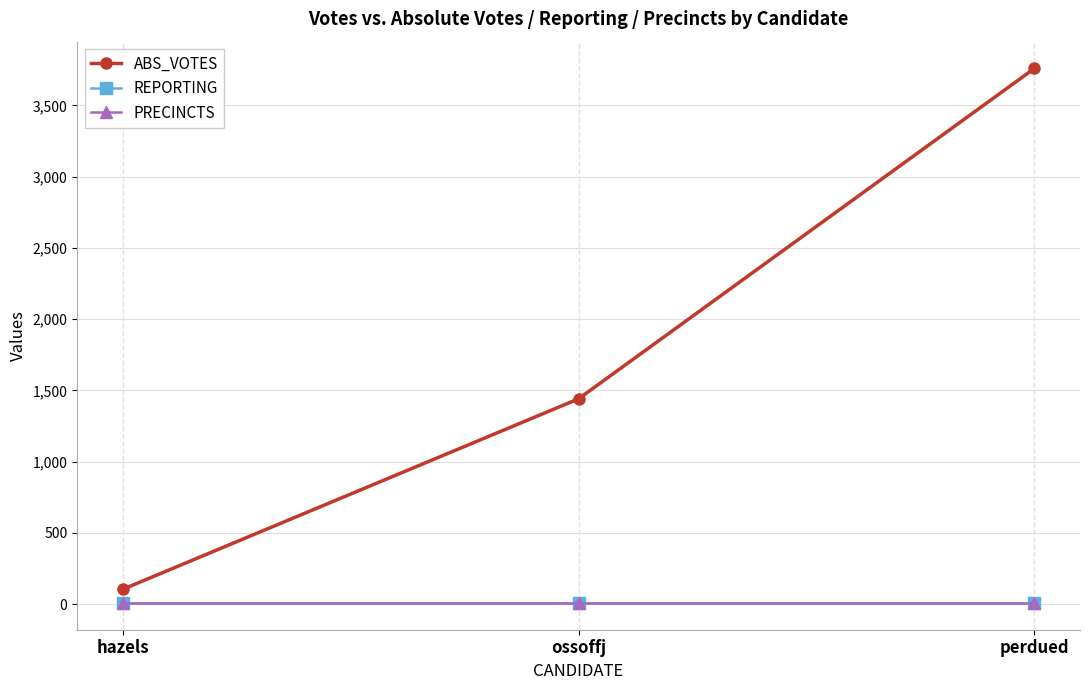

What is the sum of the ABS_VOTES values at hazels and perdued?

3864